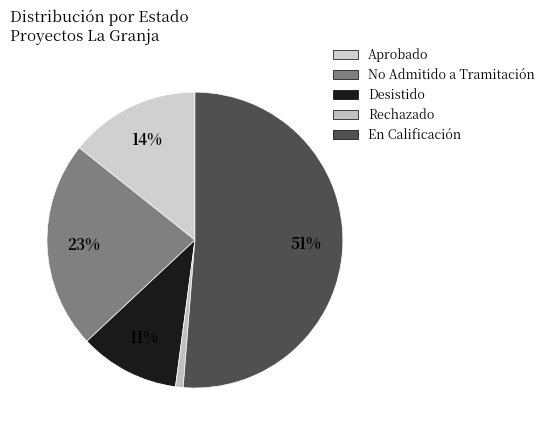

How many slices are in this pie chart?

5